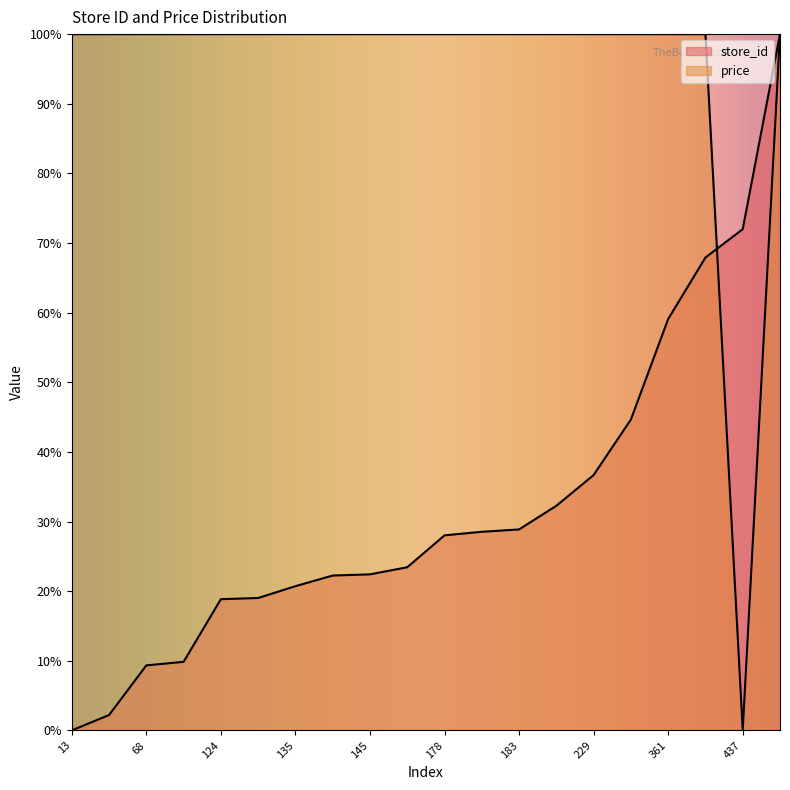

What value does the store_id series have at 135?

20.7